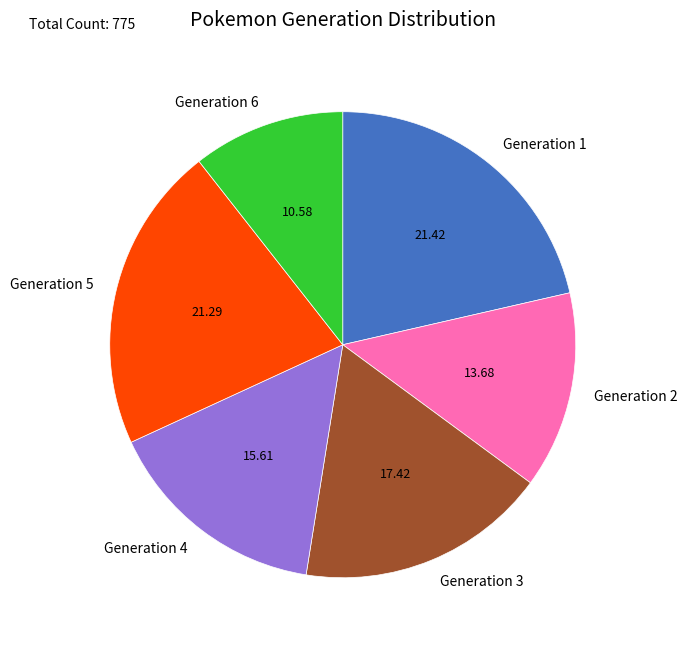

What is the ratio of the value at Generation 6 to the value at Generation 4?

0.7